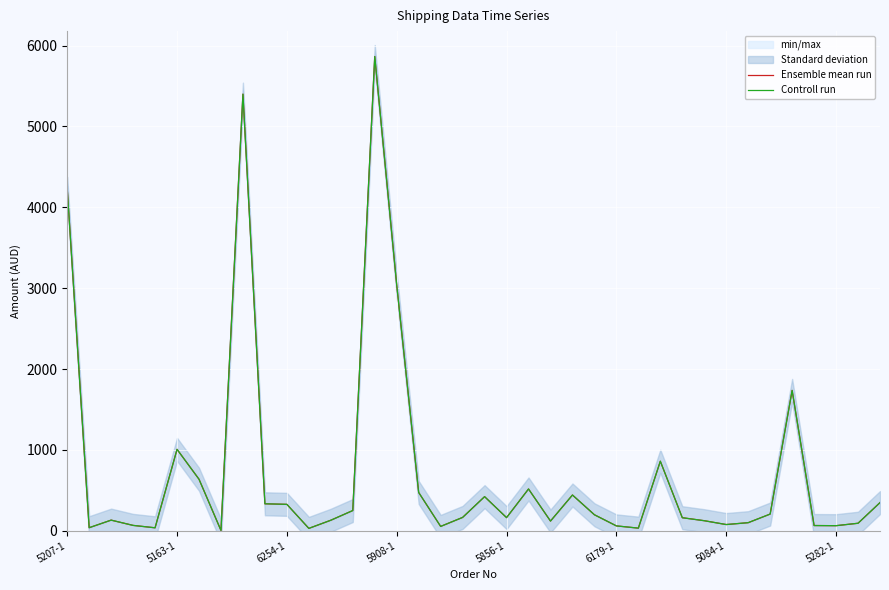

Rank the series by their maximum value, from highest to lowest.

Controll run, Ensemble mean run